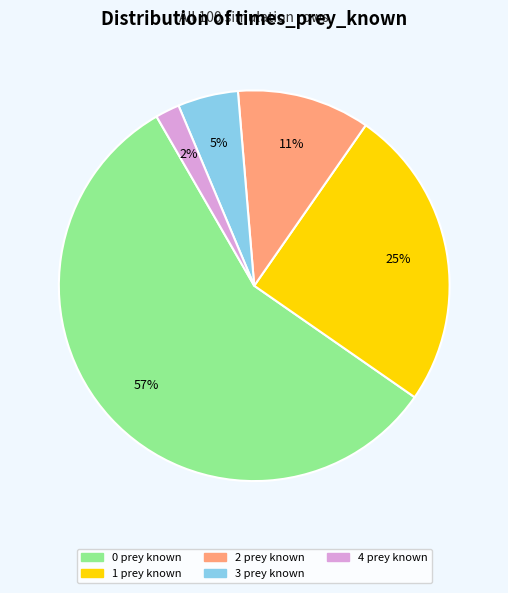

What percentage is the 4 slice, to the nearest percent?

2%